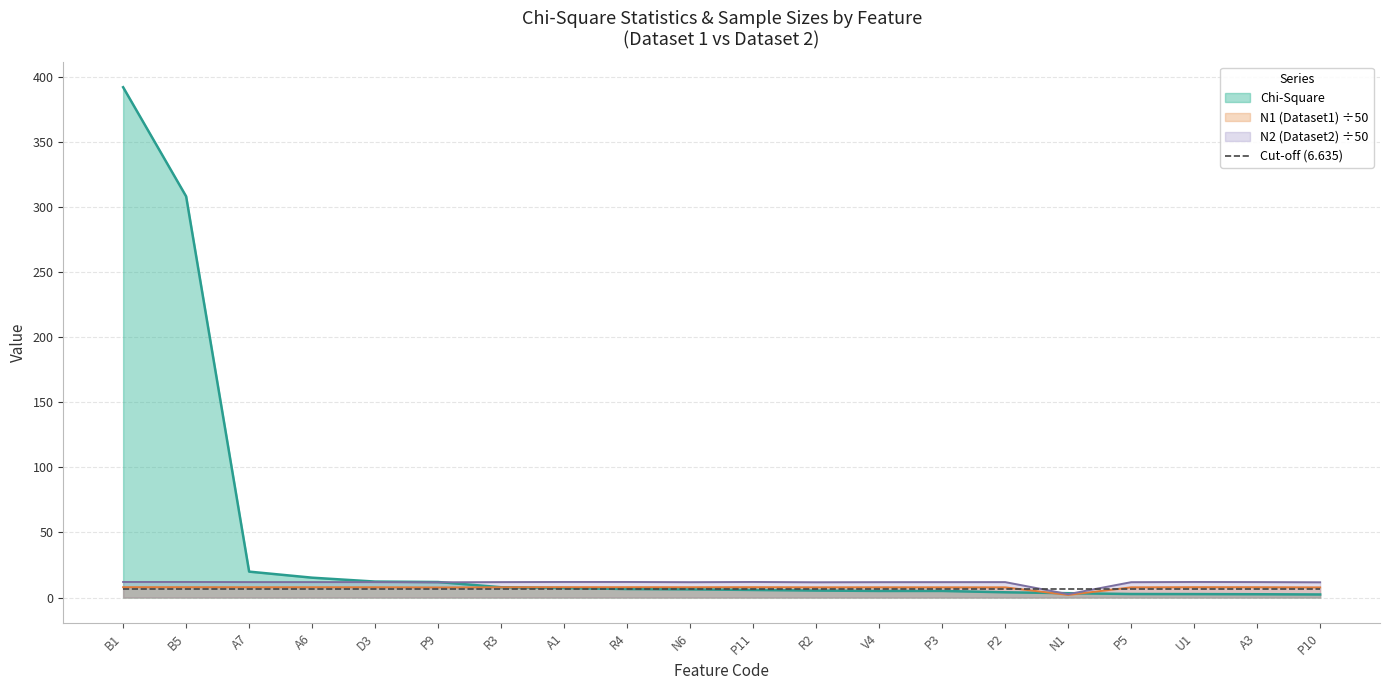

True or false: Chi-Square and N1 (Dataset1) intersect in this chart.

True